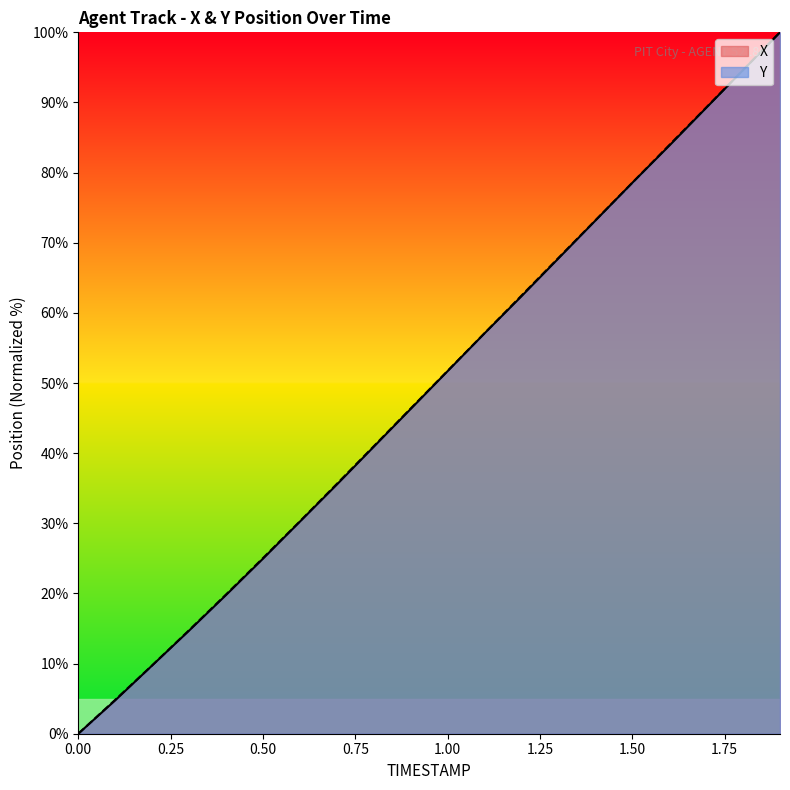

True or false: X and Y intersect in this chart.

False